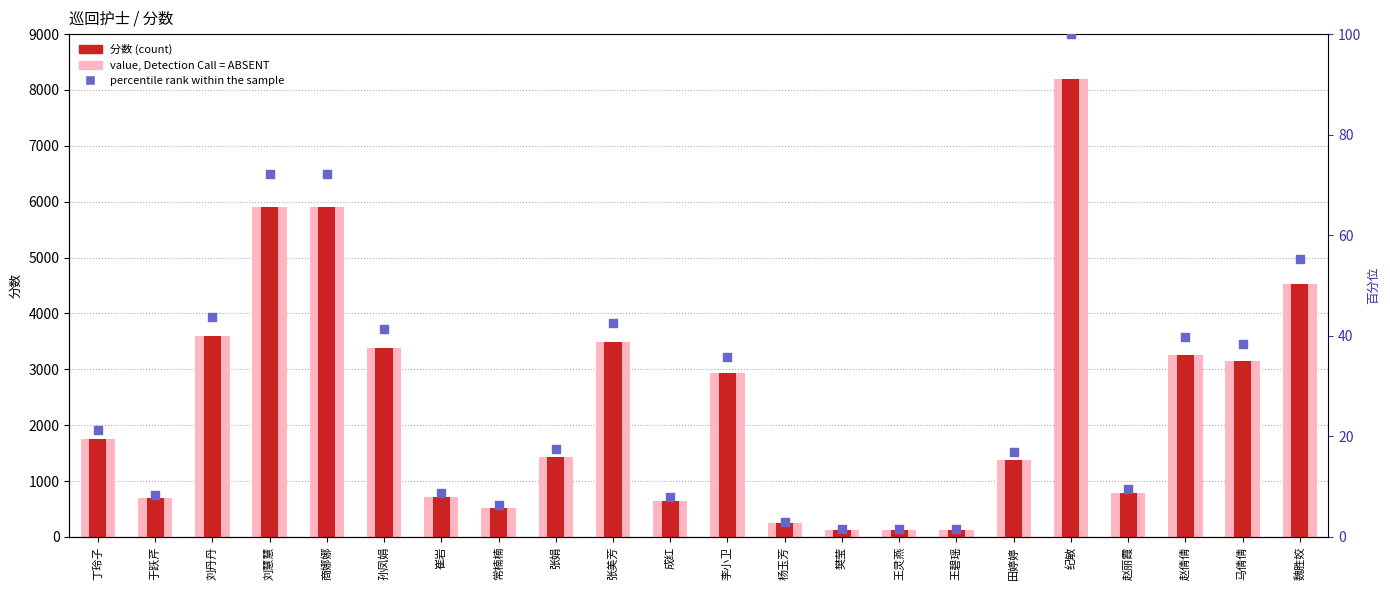

Which series contains the highest Y value?

value, Detection Call = ABSENT